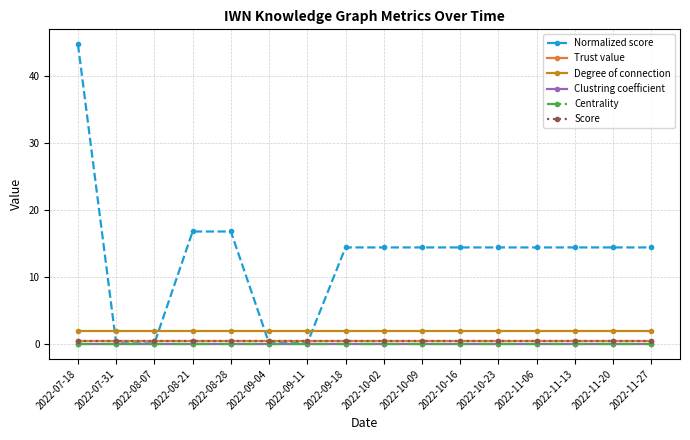

Does the chart have visible grid lines?

Yes